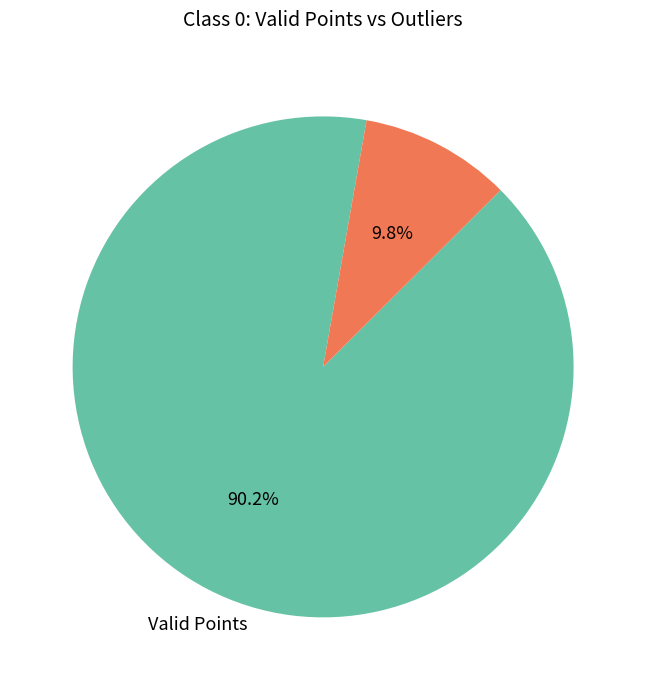

Is there a majority slice in this chart?

Yes